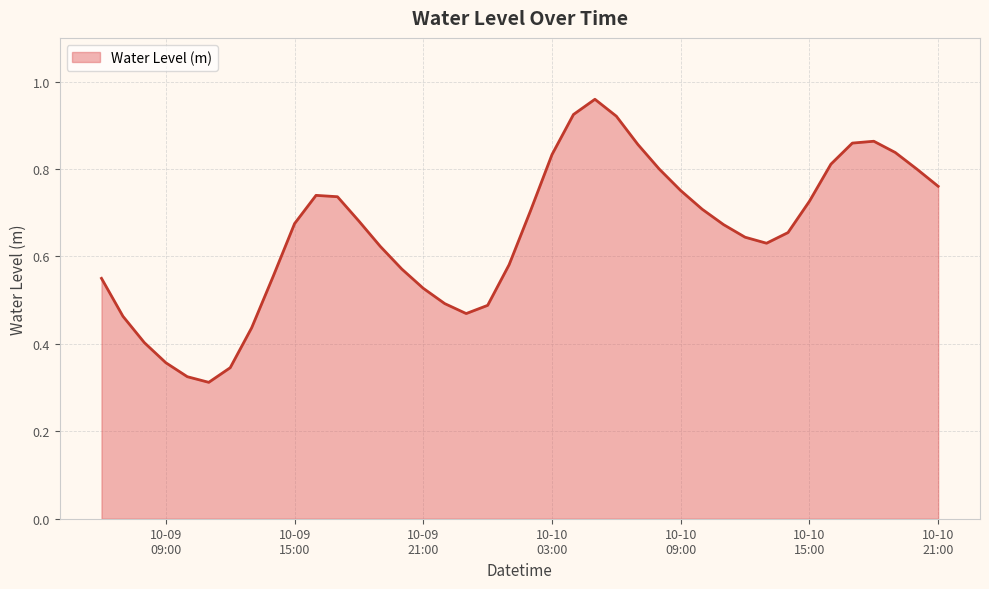

Is this an area chart (filled region under the line)?

Yes